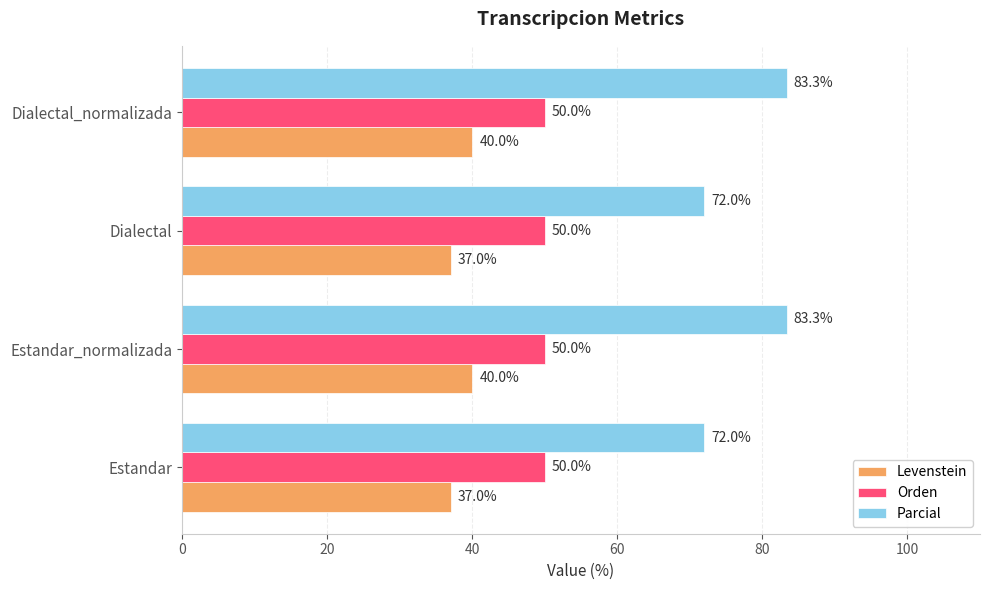

What is the minimum value for Levenstein?

37.0